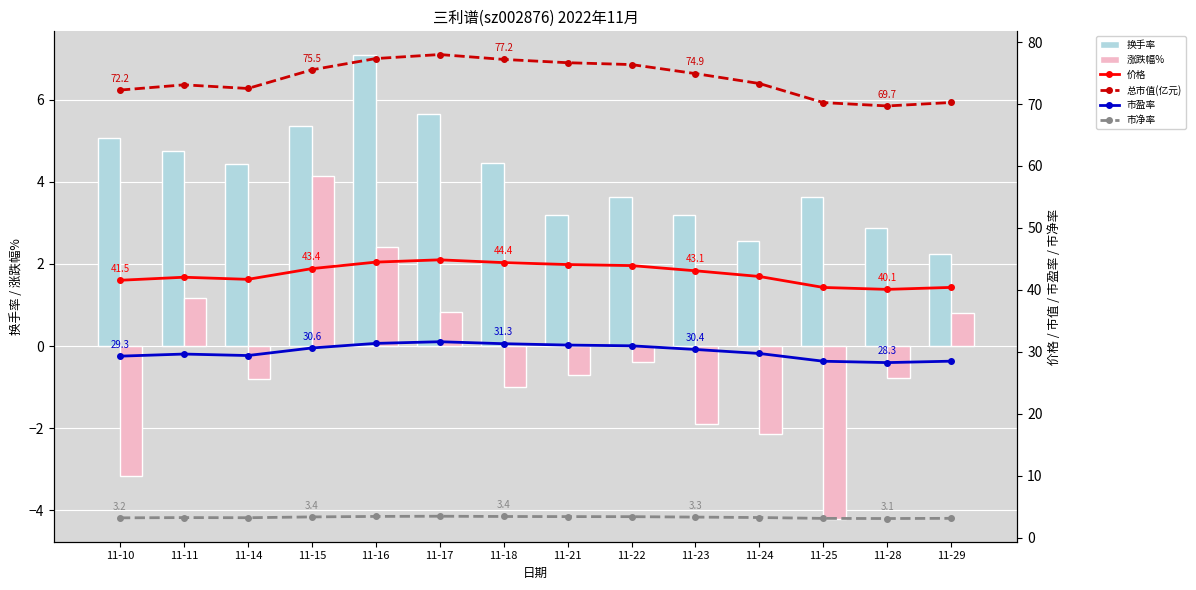

What is the spread (max minus min) of values at 11-17?

77.2